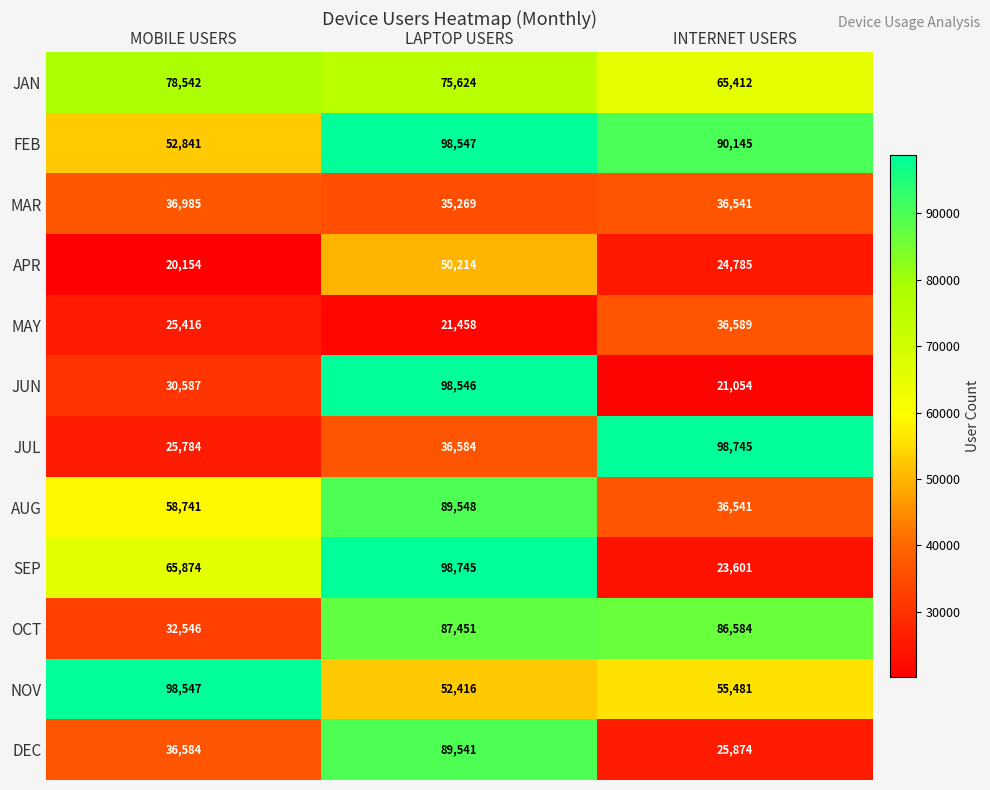

Count the number of data series in this chart.

12